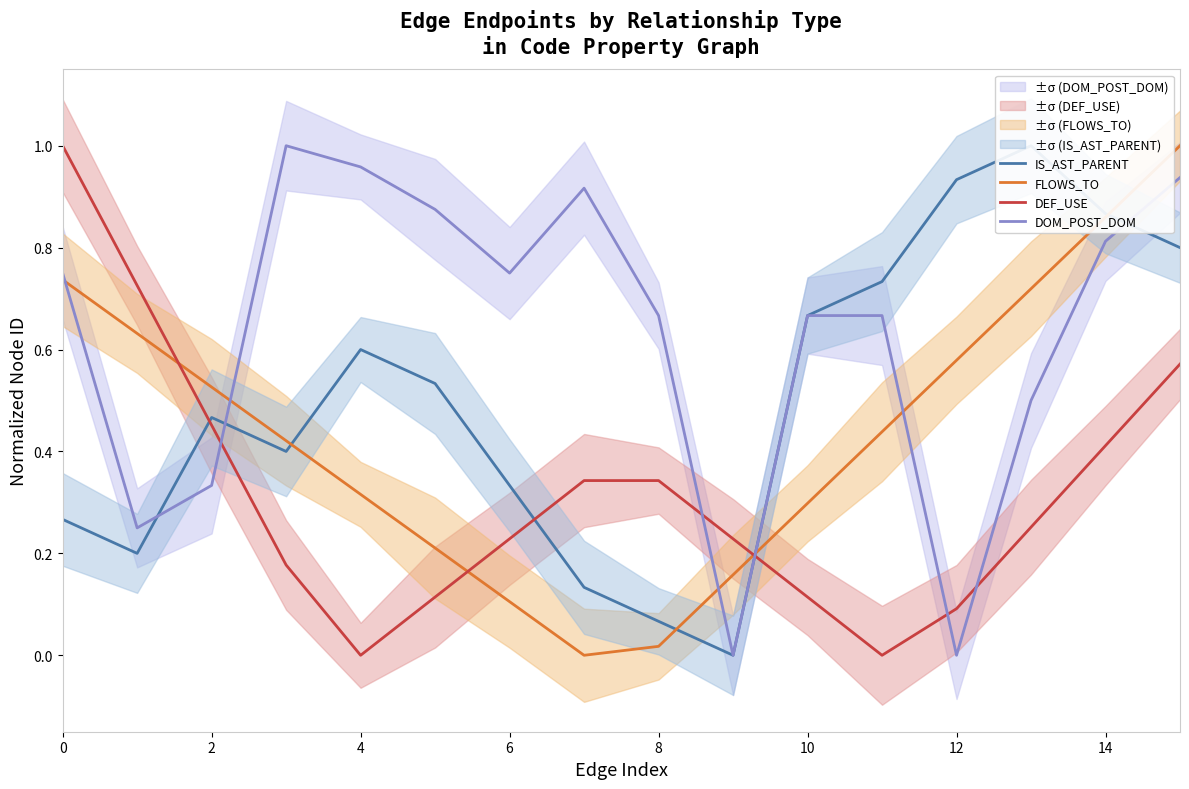

Rank the series by their maximum value, from highest to lowest.

IS_AST_PARENT, FLOWS_TO, DEF_USE, DOM_POST_DOM